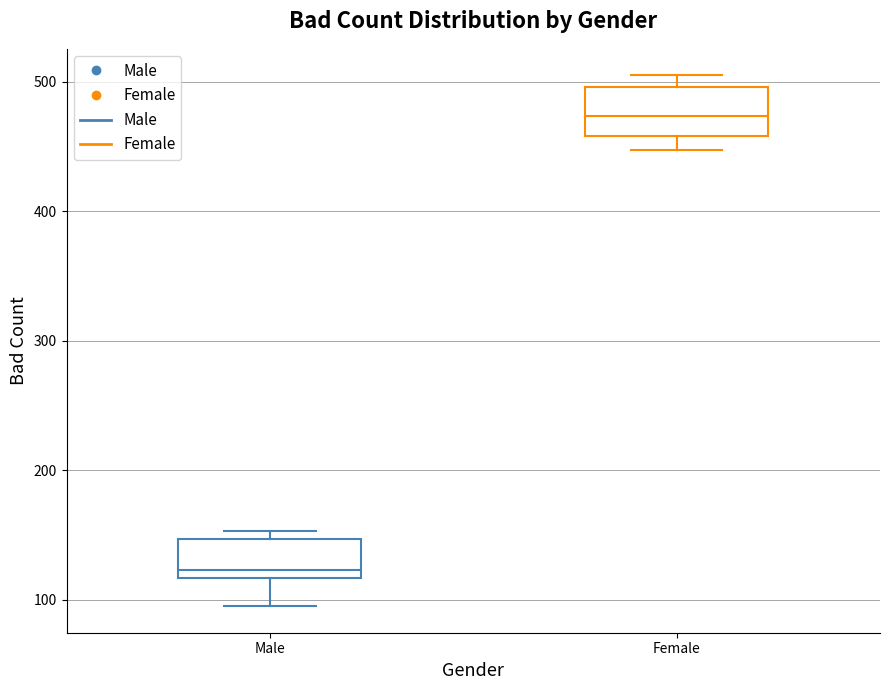

Reading left to right, transcribe this box plot: for each box, give where its median line is, the range the box spans, and where its two whiskers end, as read against the y-axis. The values are not printed on the chart, so give them approximately, as read against the axis.

Male: median 120 (just above the box's lower edge), box 120 to 150, whiskers 100 to 150 (just above the box's upper edge)
Female: median 470, box 460 to 500, whiskers 450 to 510